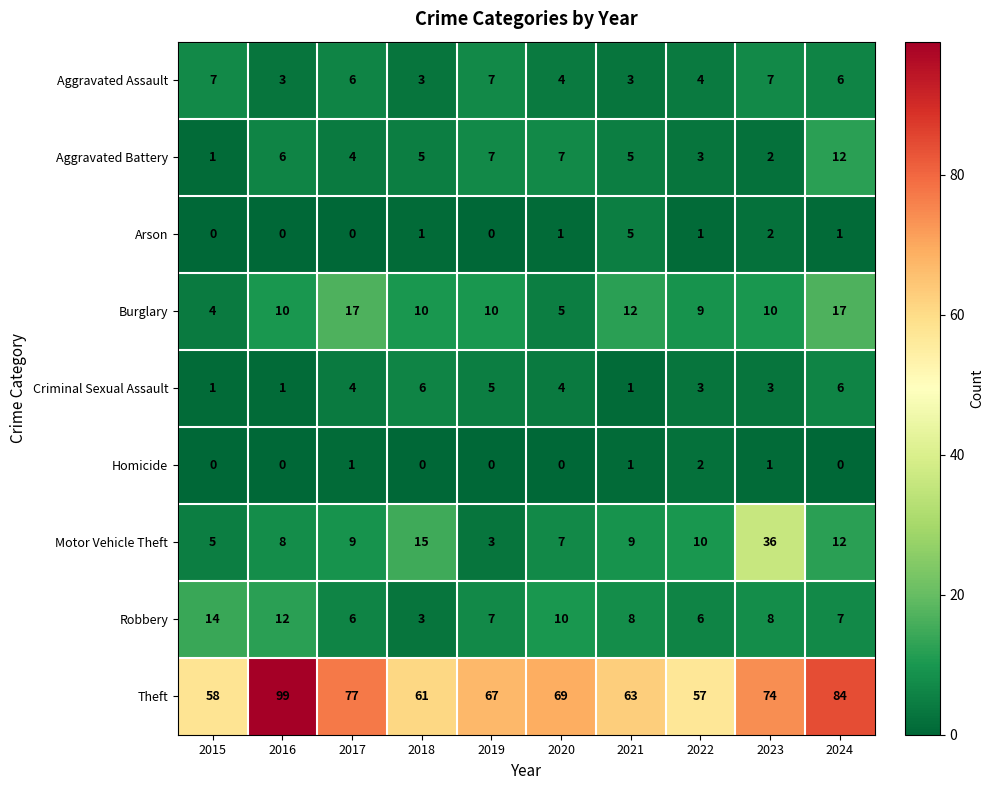

Which series has the largest total across all categories?

Theft